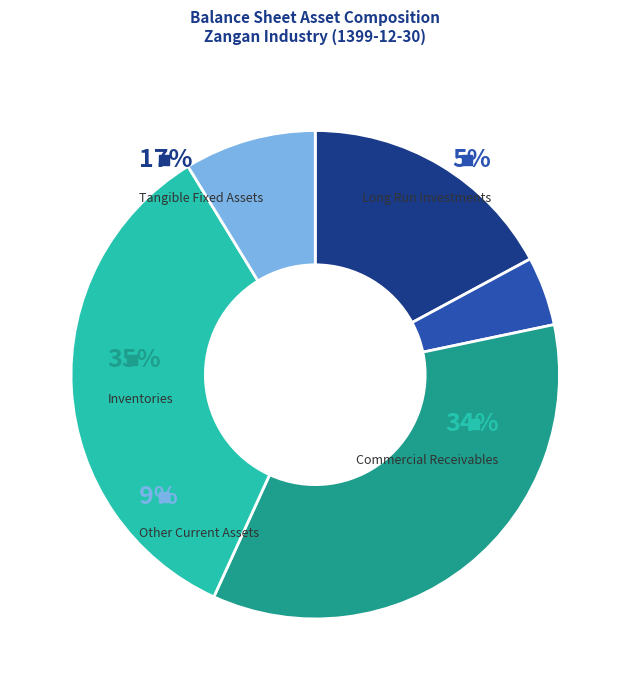

Does Inventories account for over 50% of the chart?

No